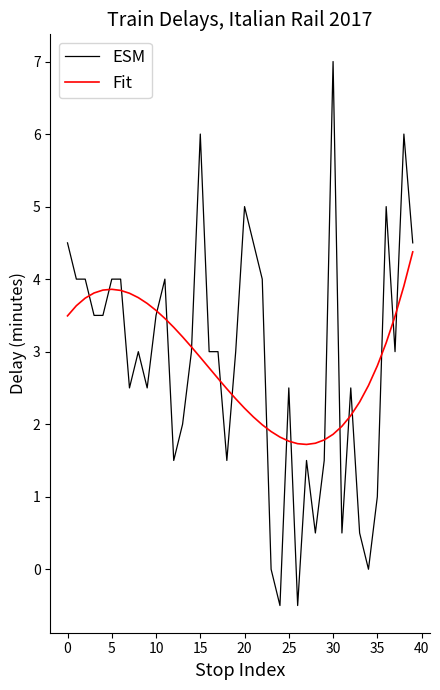

True or false: Fit and ESM intersect in this chart.

True